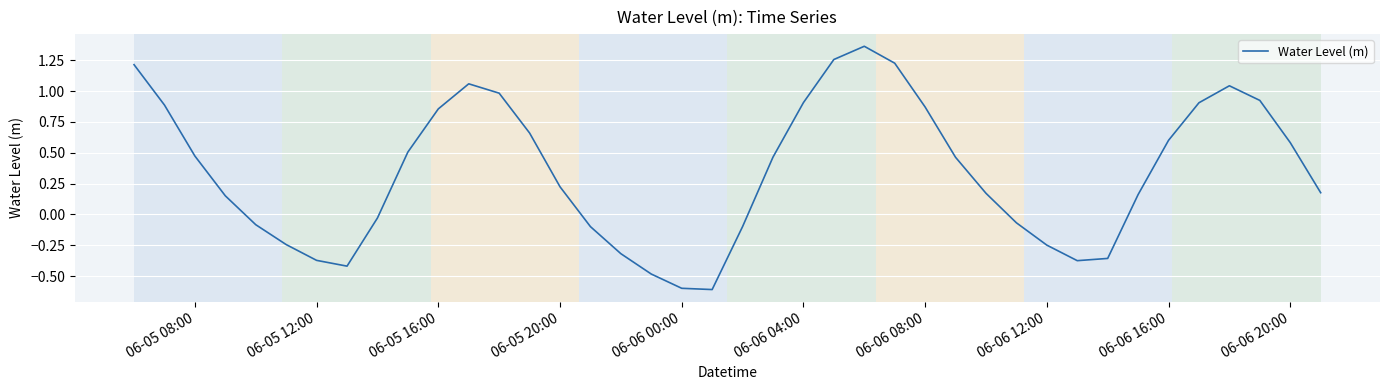

What is the difference between the maximum and minimum values?

2.0